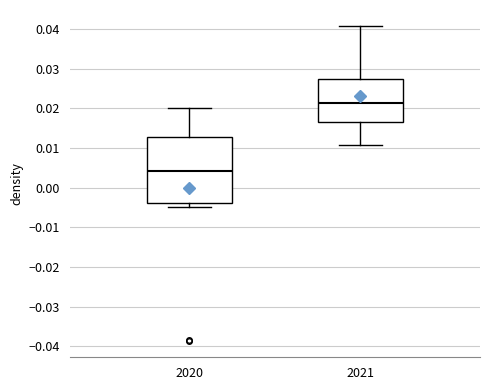

Reading left to right, transcribe this box plot: for each box, give where its median line is, the range the box spans, and where its two whiskers end, as read against the y-axis. The values are not printed on the chart, so give them approximately, as read against the axis.

2020: median 0.004, box -0.004 to 0.013, whiskers -0.005 to 0.020
2021: median 0.021, box 0.016 to 0.028, whiskers 0.011 to 0.041